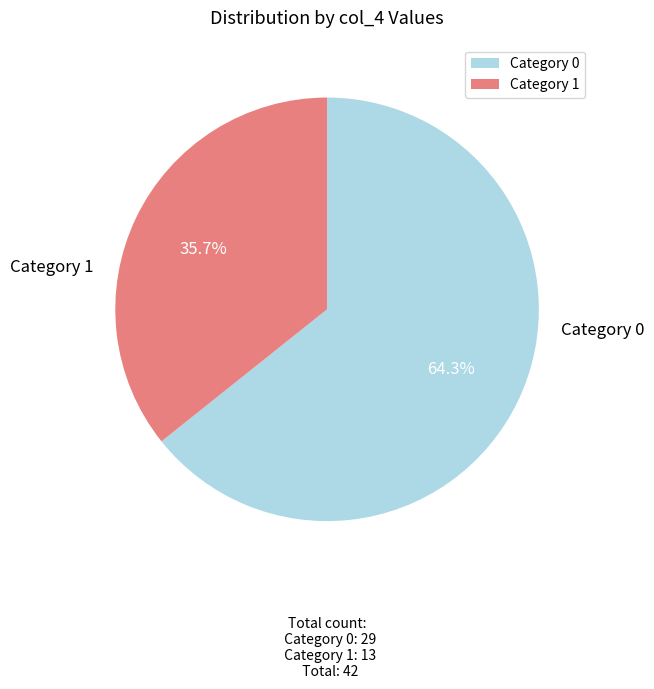

Combined, what portion of the pie is Category 0 and Category 1?

100.0%